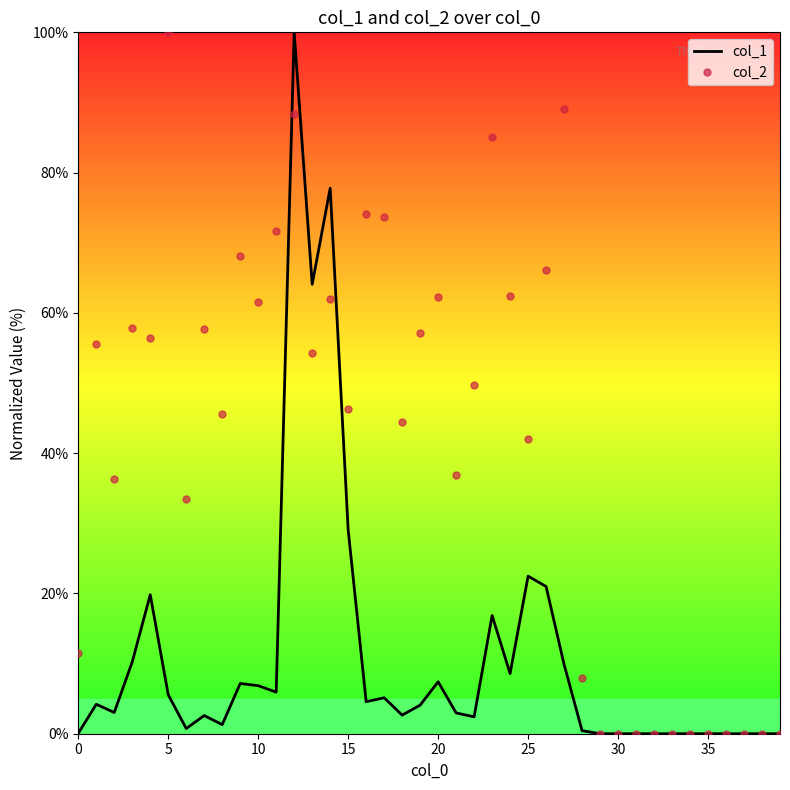

List the series in order of their overall mean, lowest first.

col_1, col_2